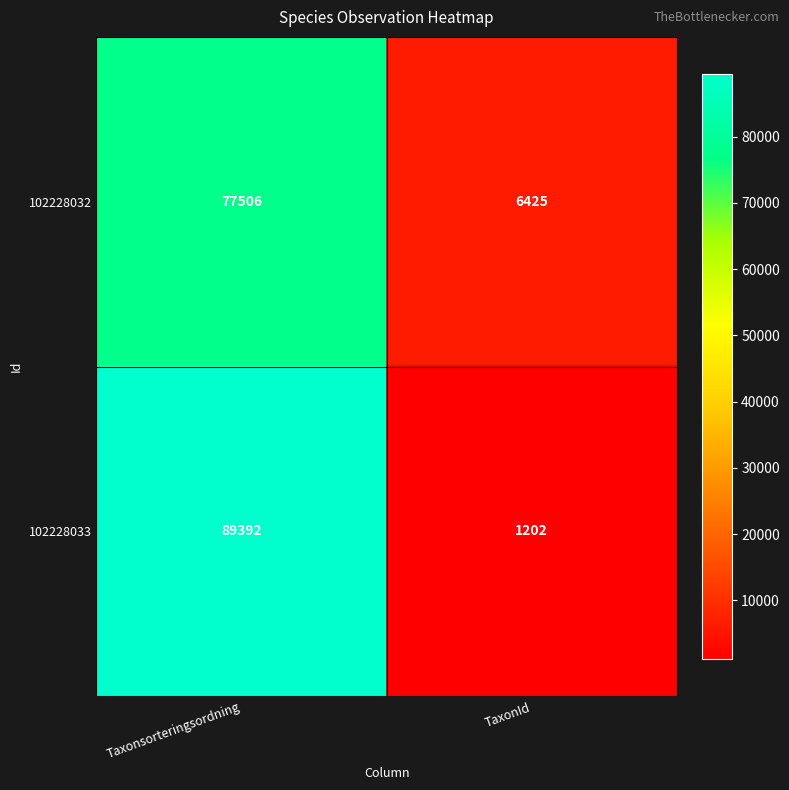

At which category is the sum across all series the highest?

Taxonsorteringsordning